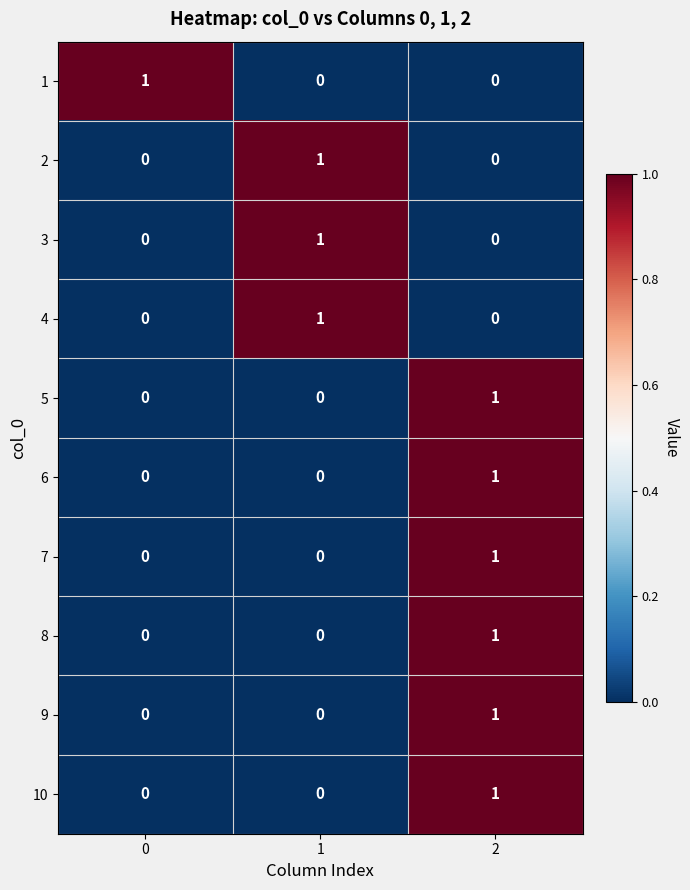

The 1 series shows -1 at 1. True or false?

False